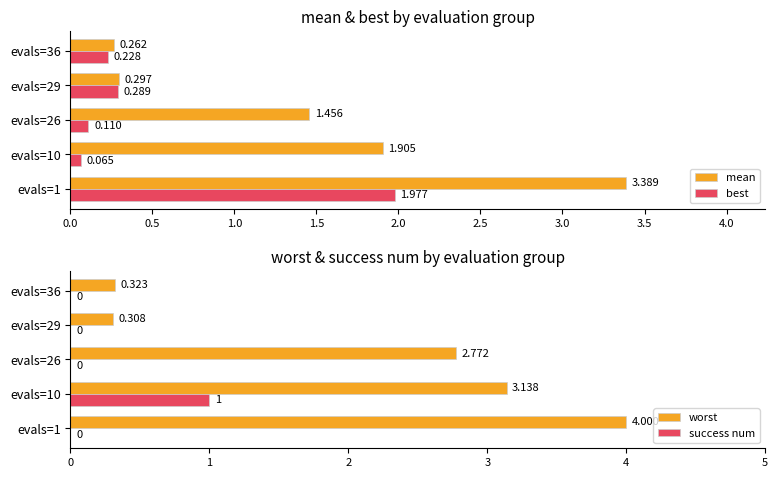

True or false: worst has a value of 4.0 at evals=1.

True